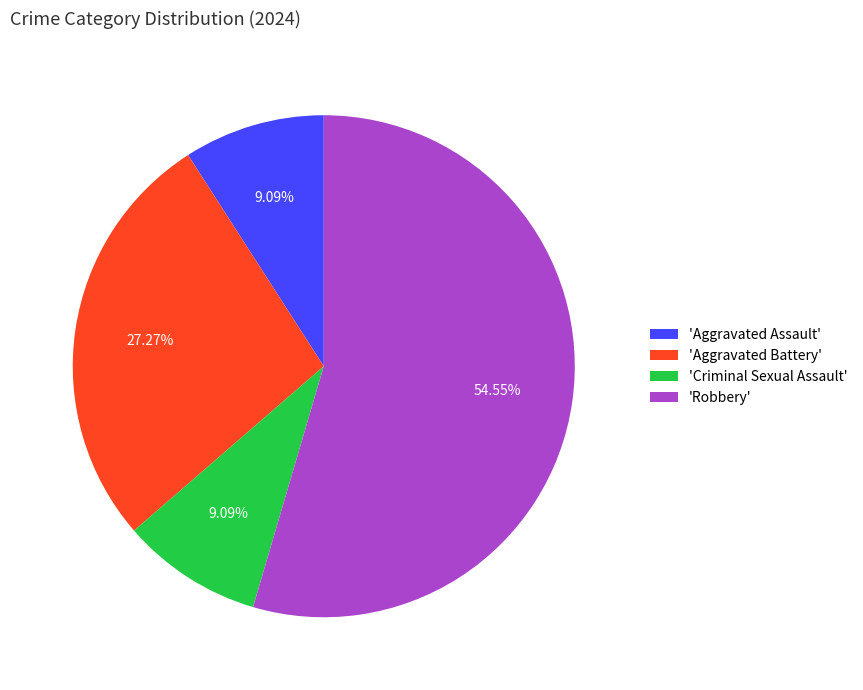

How many slices are in this pie chart?

4